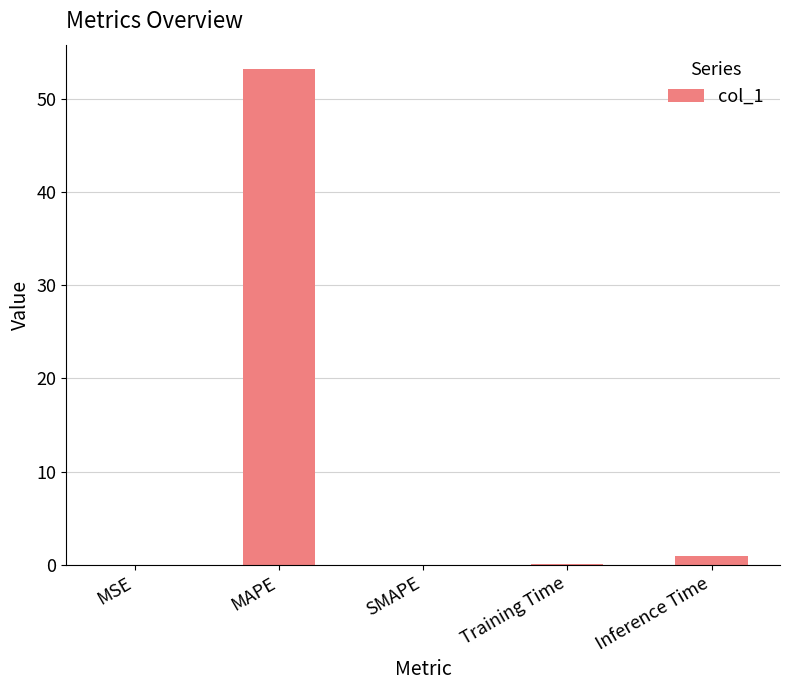

The chart shows a value of 0.0 at SMAPE. True or false?

True